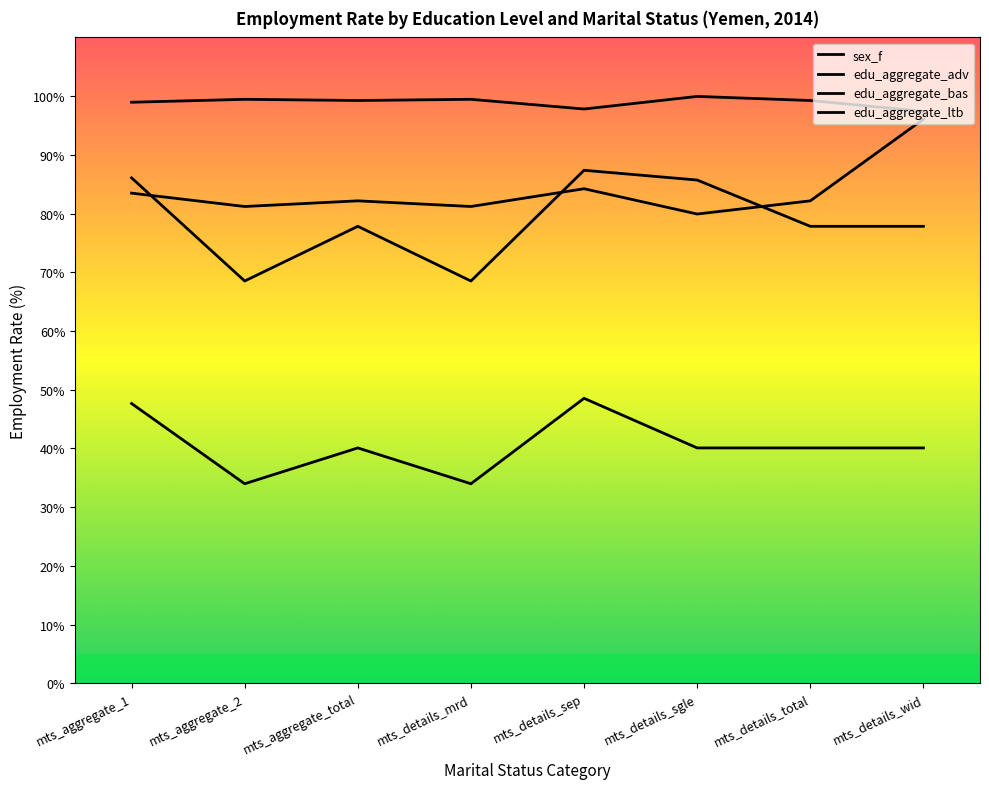

Rank the categories by edu_aggregate_bas value from lowest to highest.

mts_aggregate_2, mts_details_mrd, mts_aggregate_total, mts_details_total, mts_details_wid, mts_details_sgle, mts_aggregate_1, mts_details_sep